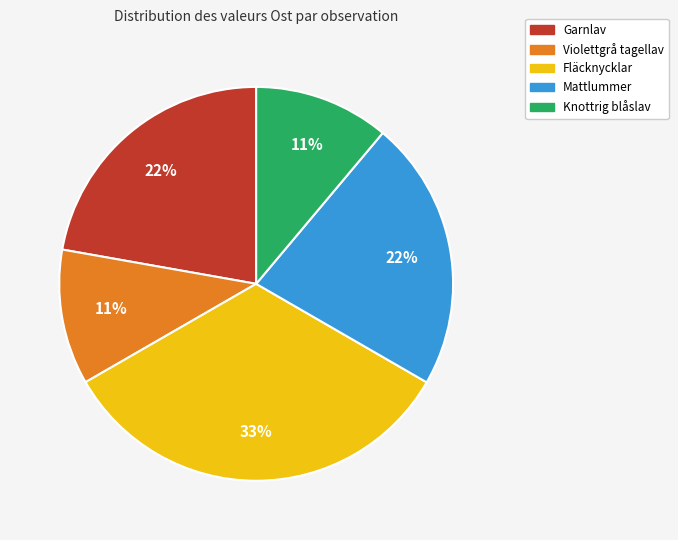

Is there any slice that represents more than half of the pie?

No